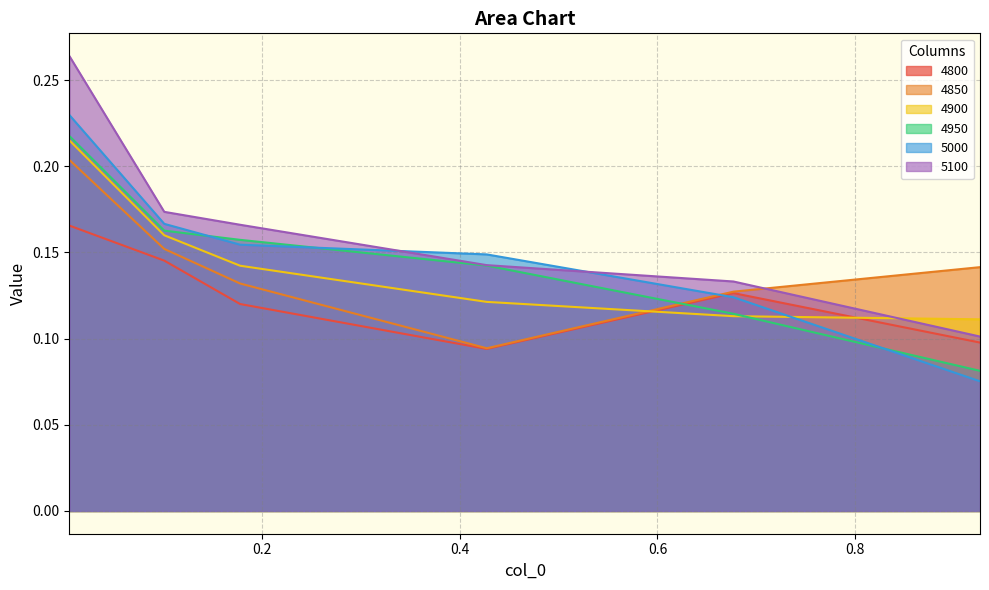

Rank the series by their maximum value, from highest to lowest.

5100, 5000, 4950, 4900, 4850, 4800